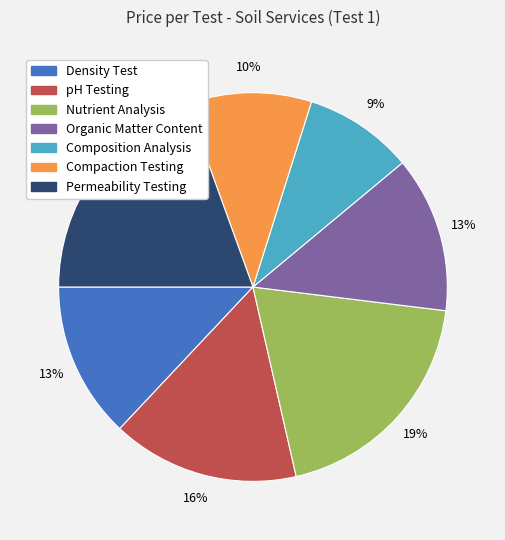

How many slices are in this pie chart?

7